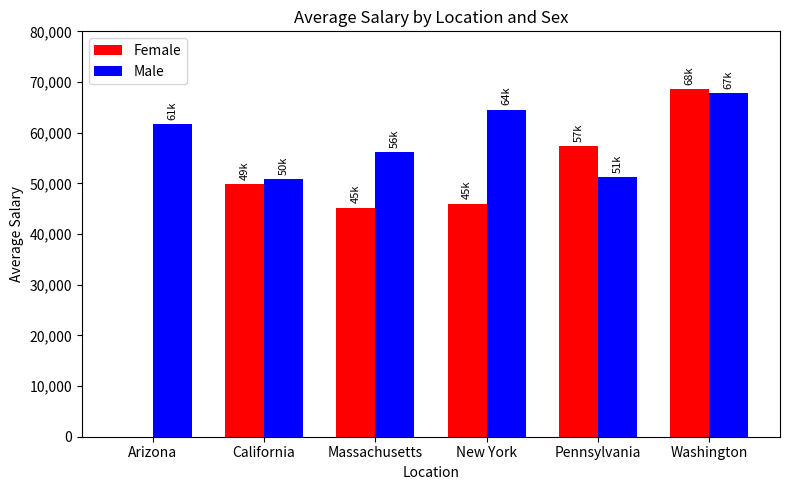

At which label is Male closest to 59309?

Arizona